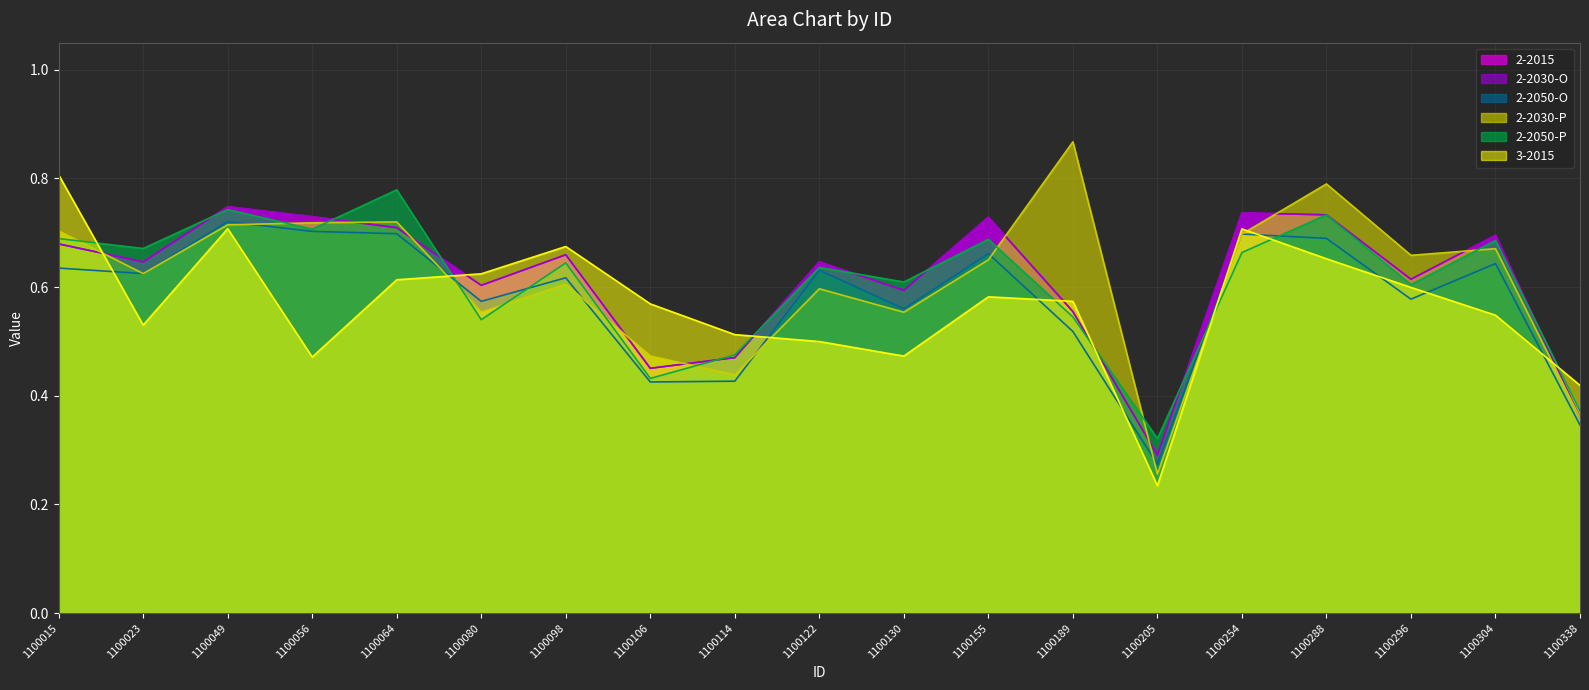

Rank the categories by 2-2030-P value from highest to lowest.

1100189, 1100288, 1100064, 1100056, 1100049, 1100015, 1100254, 1100304, 1100296, 1100155, 1100023, 1100098, 1100122, 1100080, 1100130, 1100106, 1100114, 1100338, 1100205